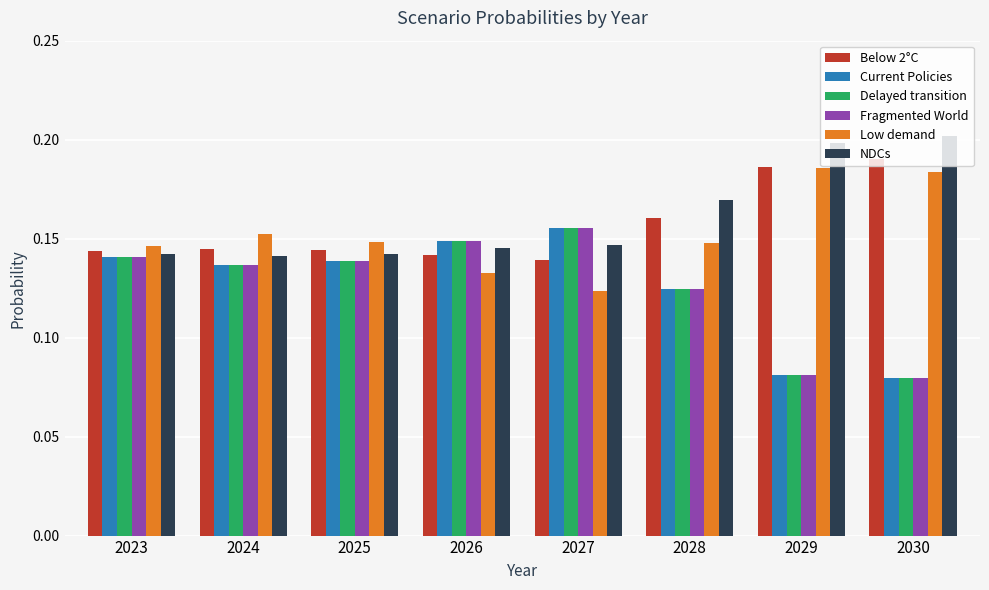

Is the value of Delayed transition at 2024 greater than the value of Low demand at 2028?

No